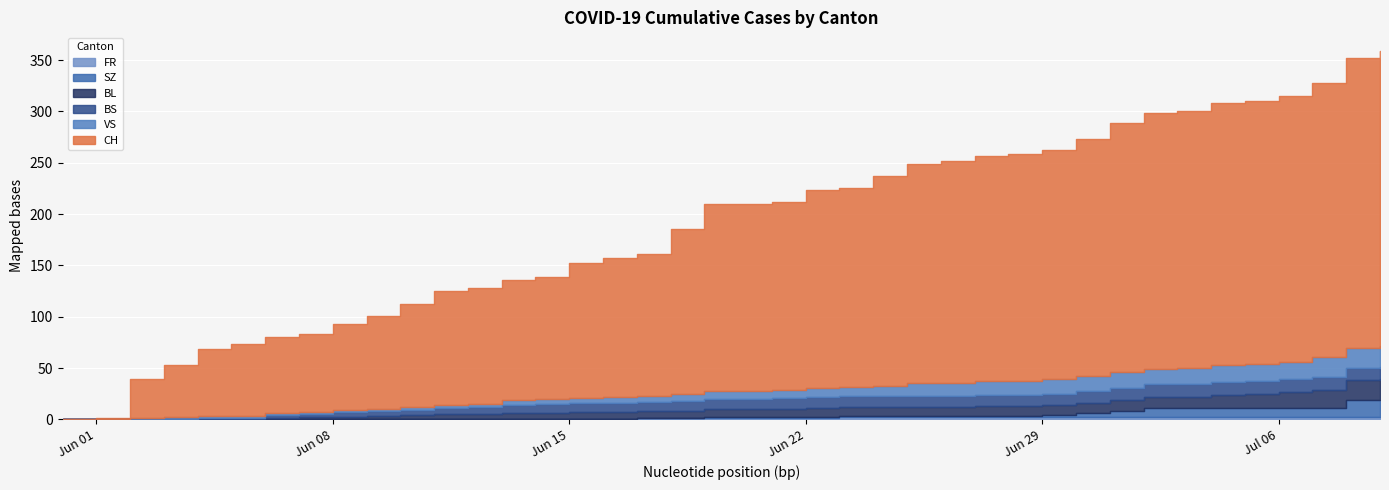

True or false: SZ and BL cross at least once.

False